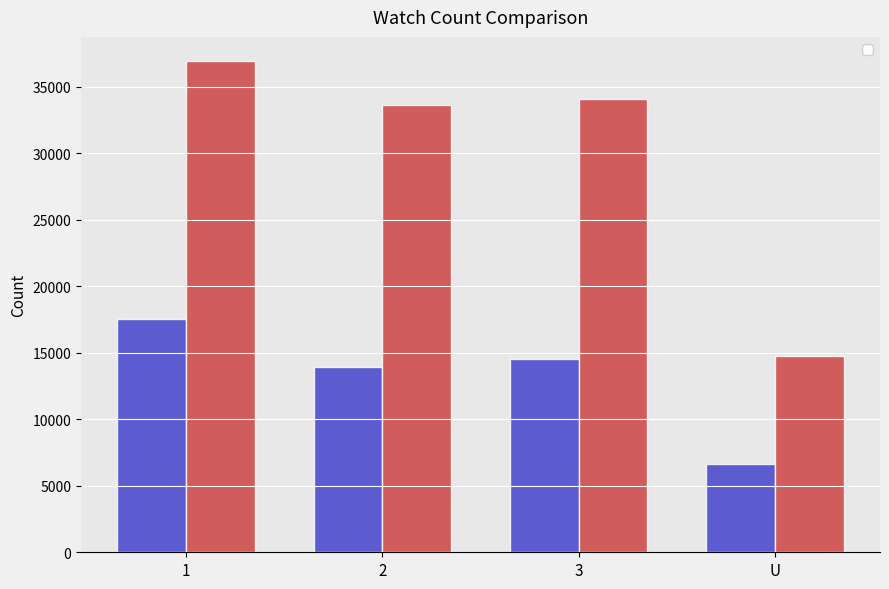

List the series in order of their overall mean, highest first.

_c1_1, _c1